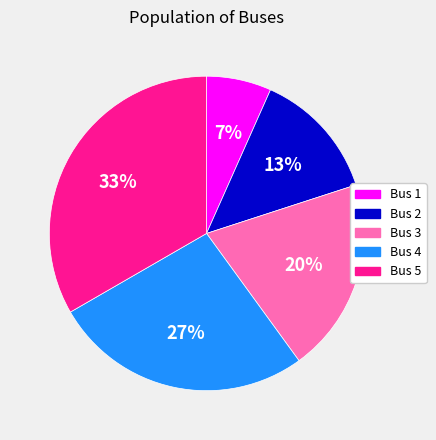

What is the smallest slice in the pie chart?

Bus 1